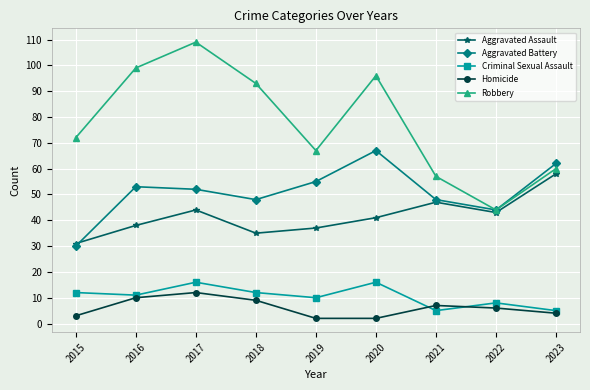

Where do Homicide and Criminal Sexual Assault first cross each other?

2020 and 2021